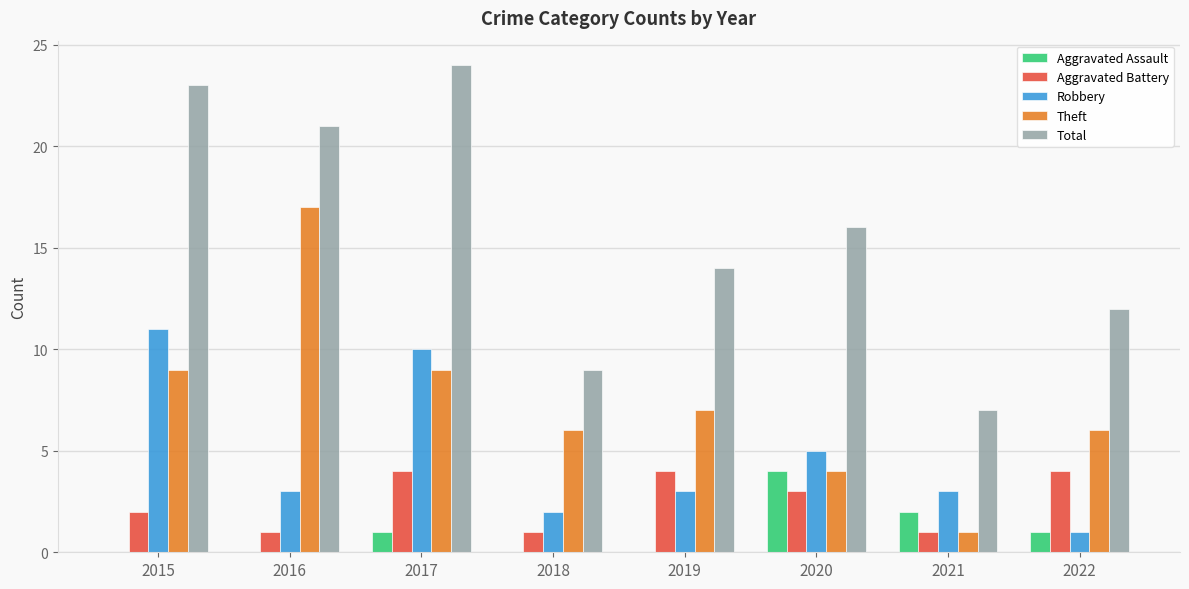

Does the chart contain stacked bars?

No